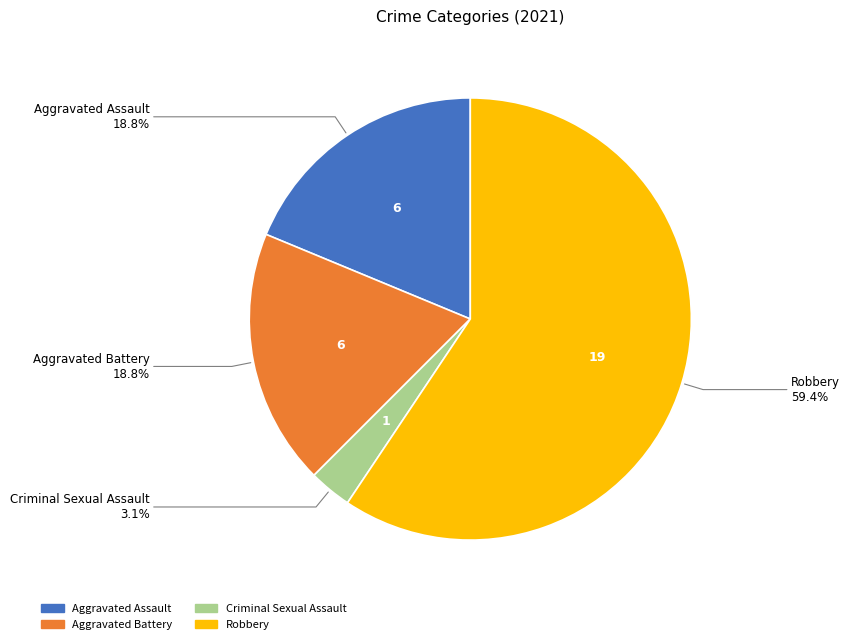

Does any single category account for the majority?

Yes